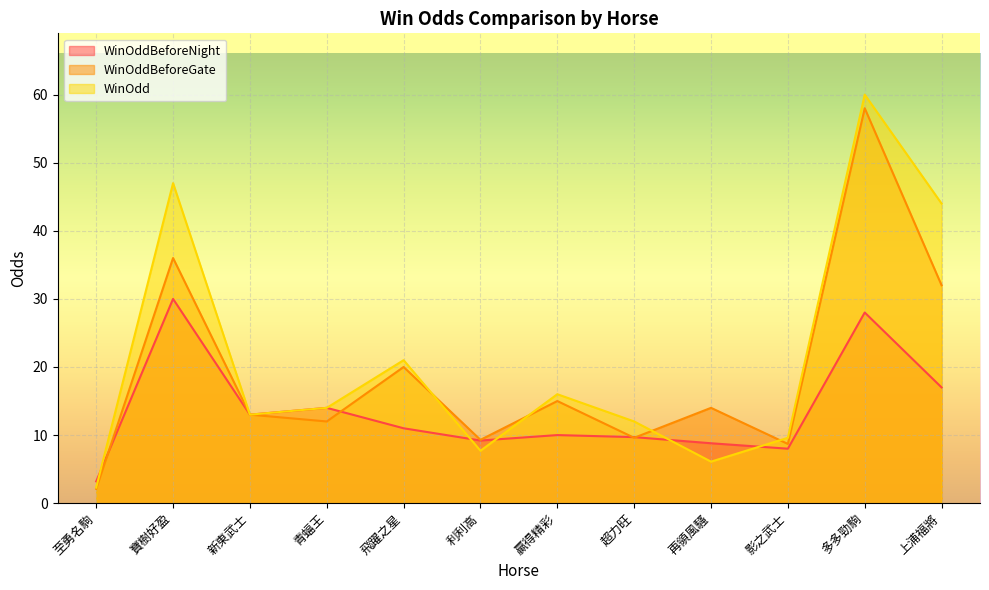

How many times do WinOddBeforeGate and WinOdd cross each other?

4